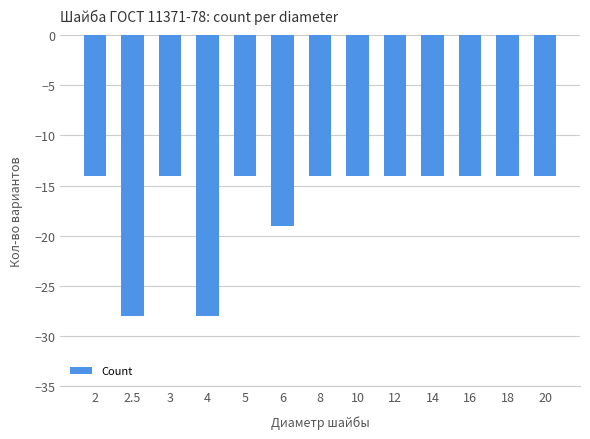

Where is the data nearest to the value -21?

6